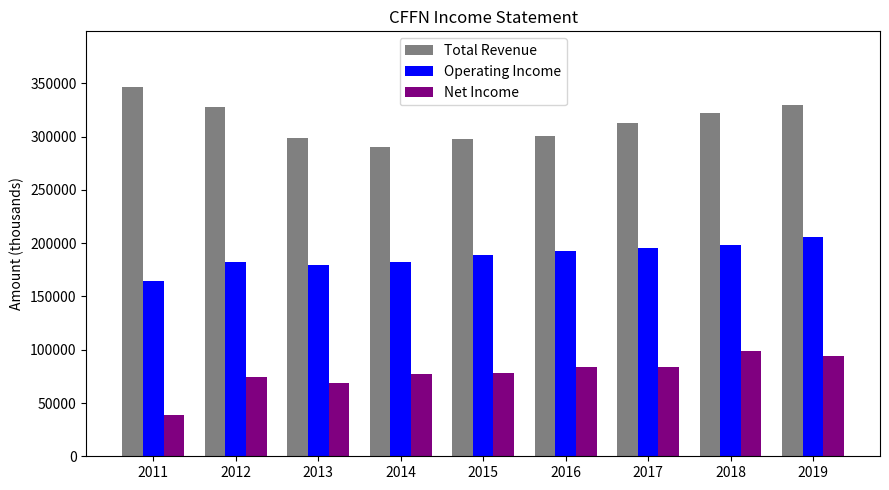

The Total Revenue series shows 298600 at 2013. True or false?

True